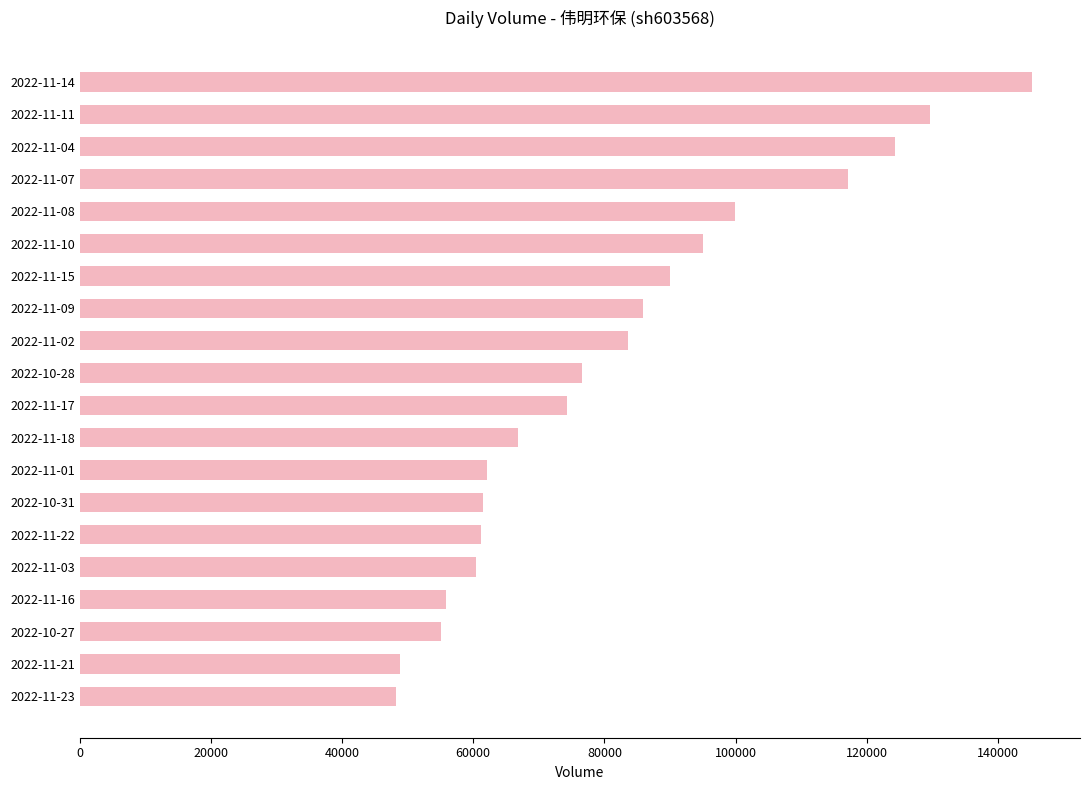

What is the greatest value displayed?

145236